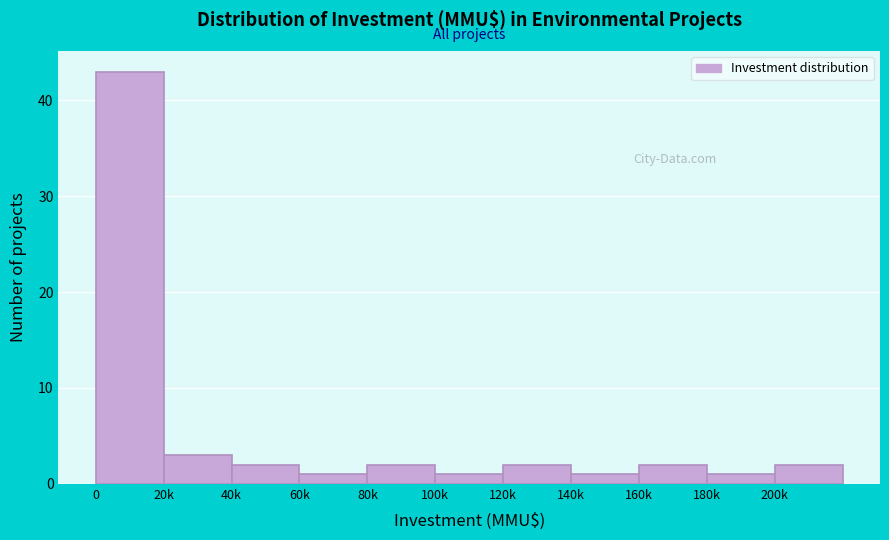

Reading left to right, what are all the values shown in this chart?

43	3	2	1	2	1	2	1	2	1	2